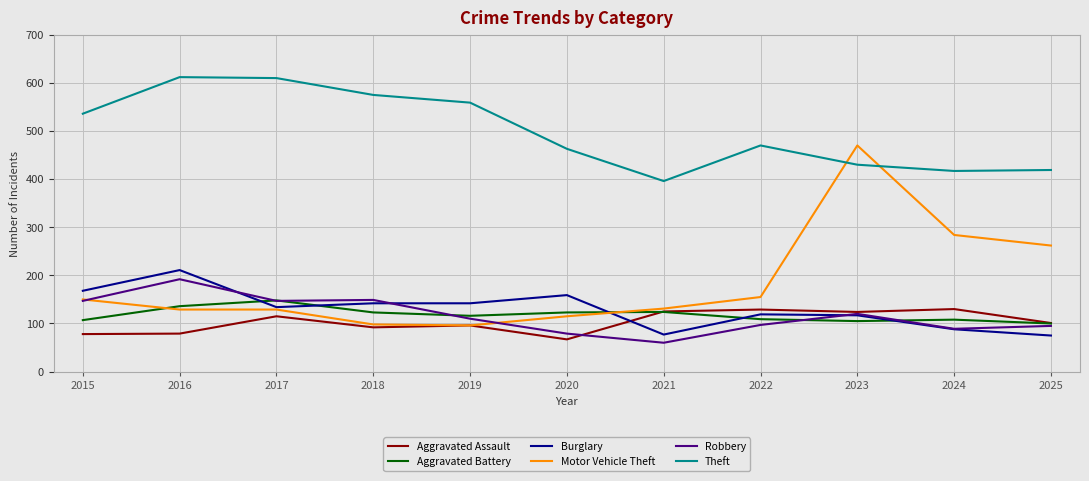

What is the maximum value shown in the chart?

612